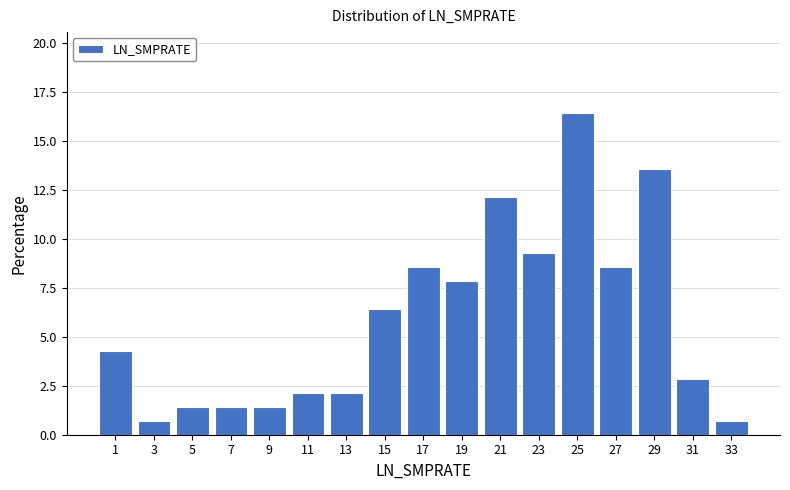

Over which range of the x-axis is the bar tallest?

24 to 26